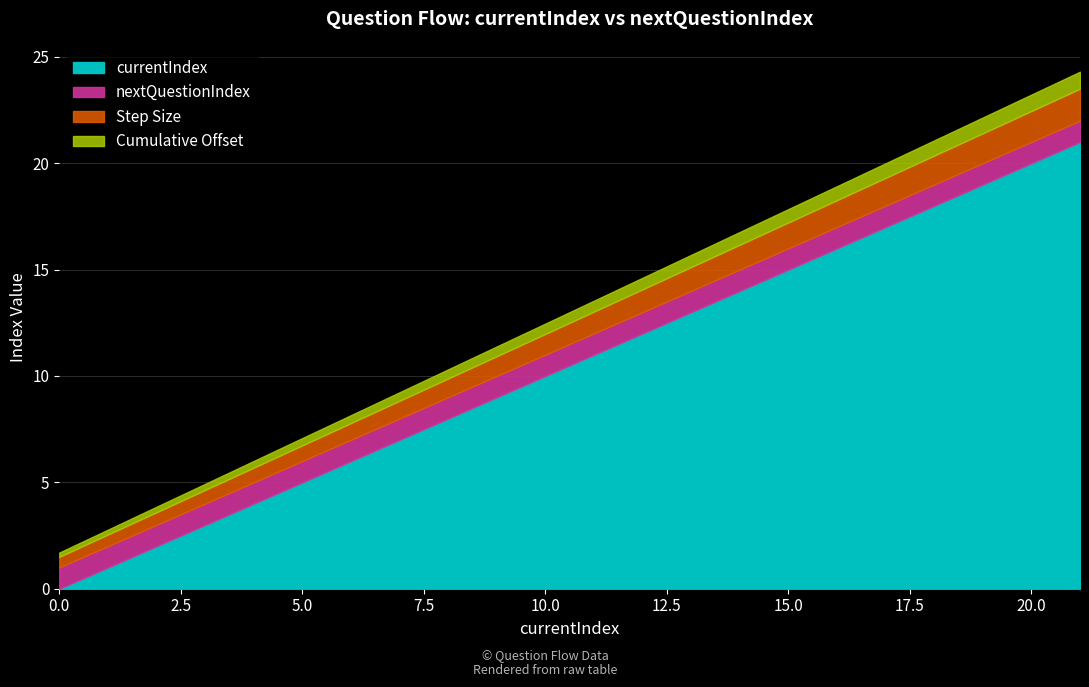

True or false: nextQuestionIndex has a value of 6 at 5.

True